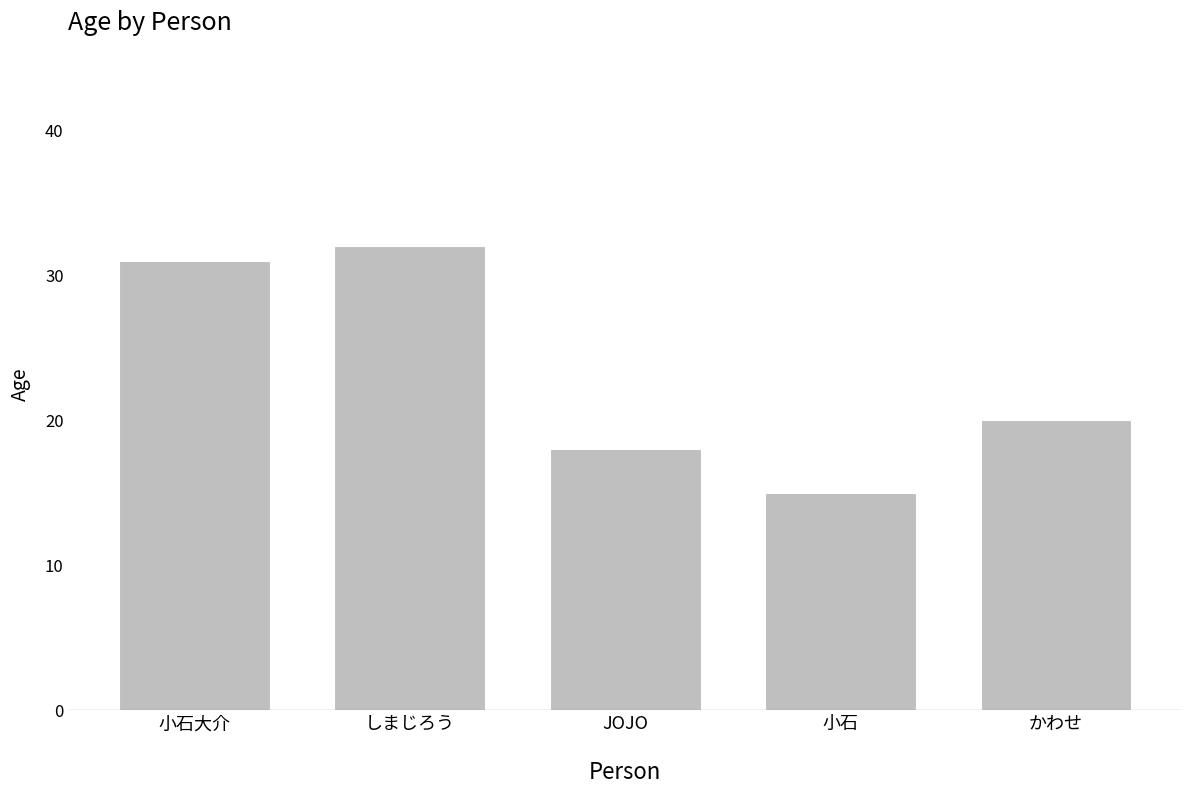

Rank the categories by value from lowest to highest.

小石, JOJO, かわせ, 小石大介, しまじろう